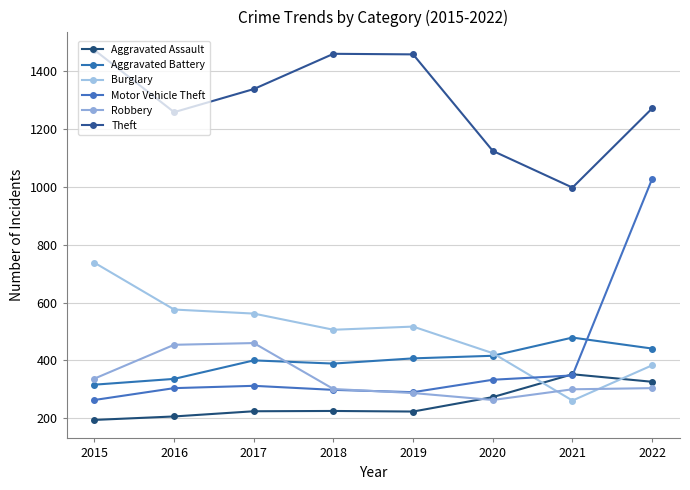

What is the sum of the Burglary values at 2019 and 2016?

1093